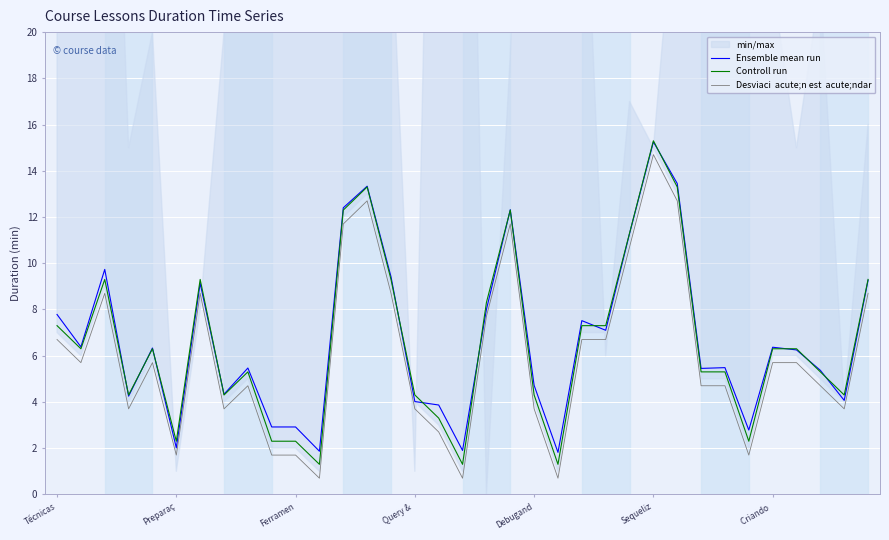

What is the spread (max minus min) of values at Debugand?

0.6